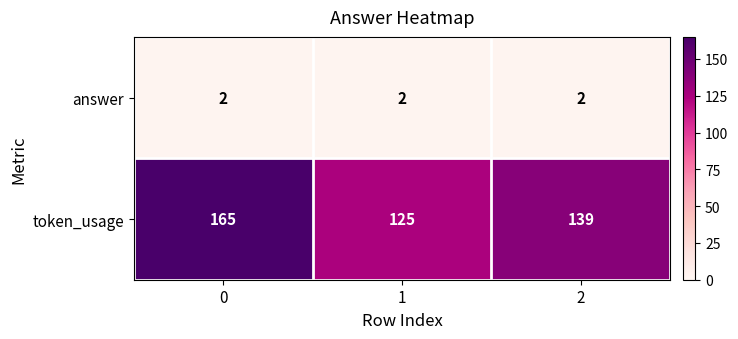

Rank the series by their maximum value, from lowest to highest.

answer, token_usage